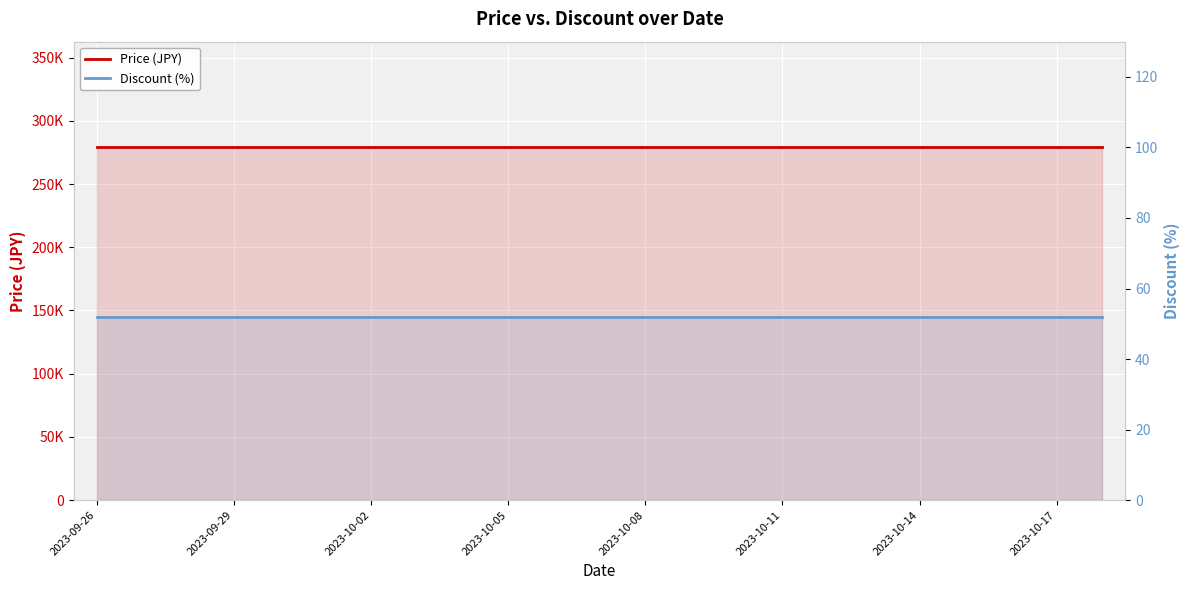

What value does the Discount (%) series have at 10?

52